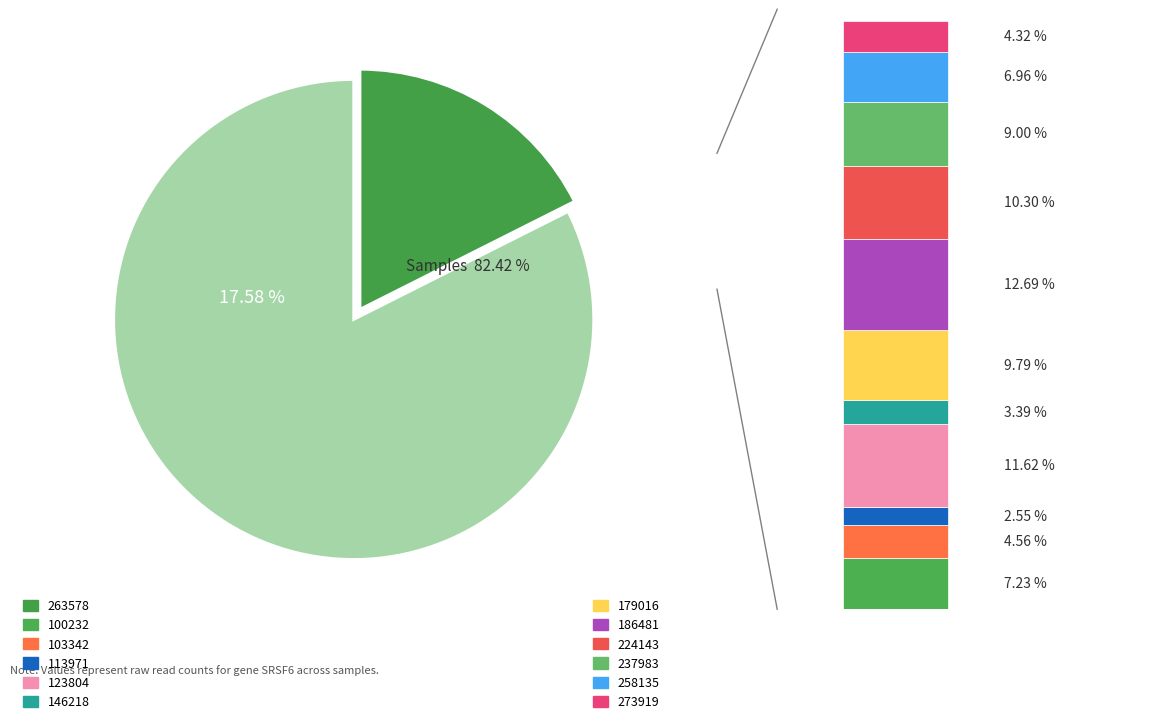

Which category has the smallest portion of the pie?

113971